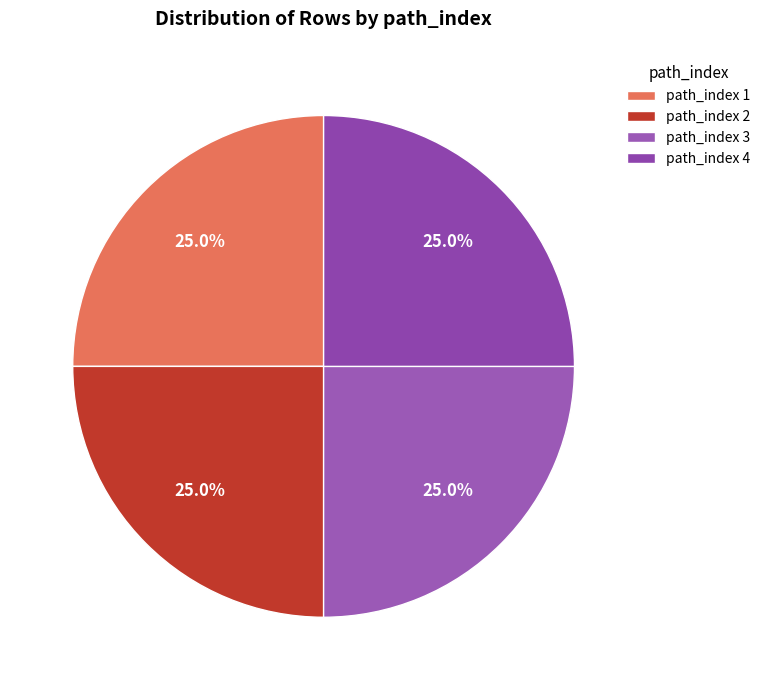

To the nearest percent, what is the average slice percentage?

25%